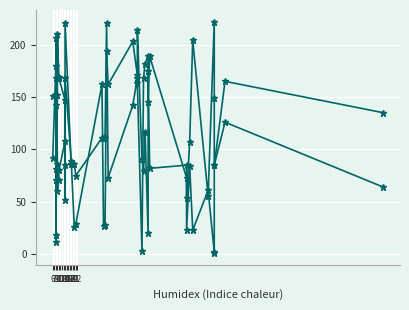

What value does the Band1 series have at 8, to the nearest 10?

180